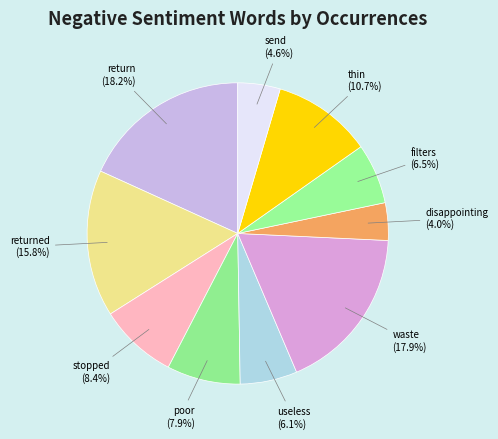

To the nearest percent, what percentage of the pie is poor?

8%